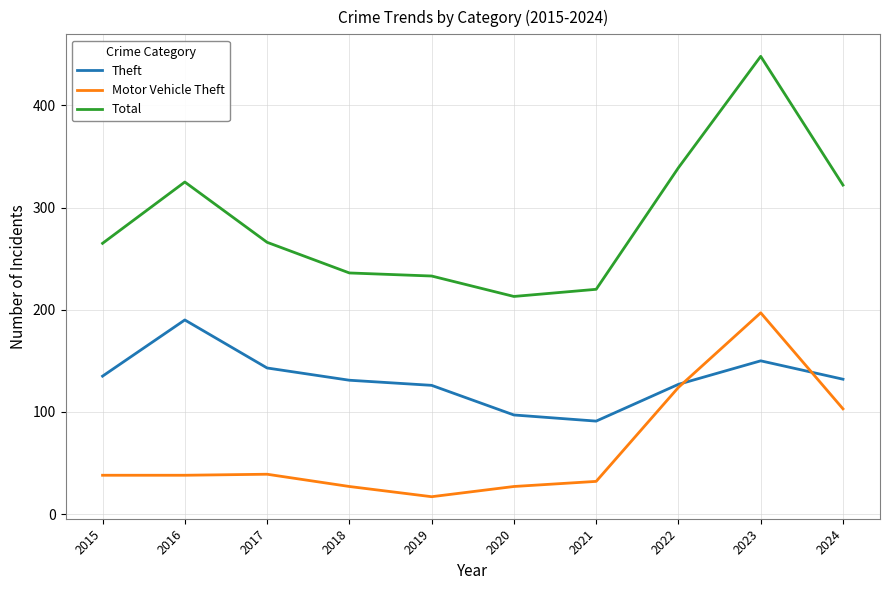

Which series has the widest spread of values?

Total